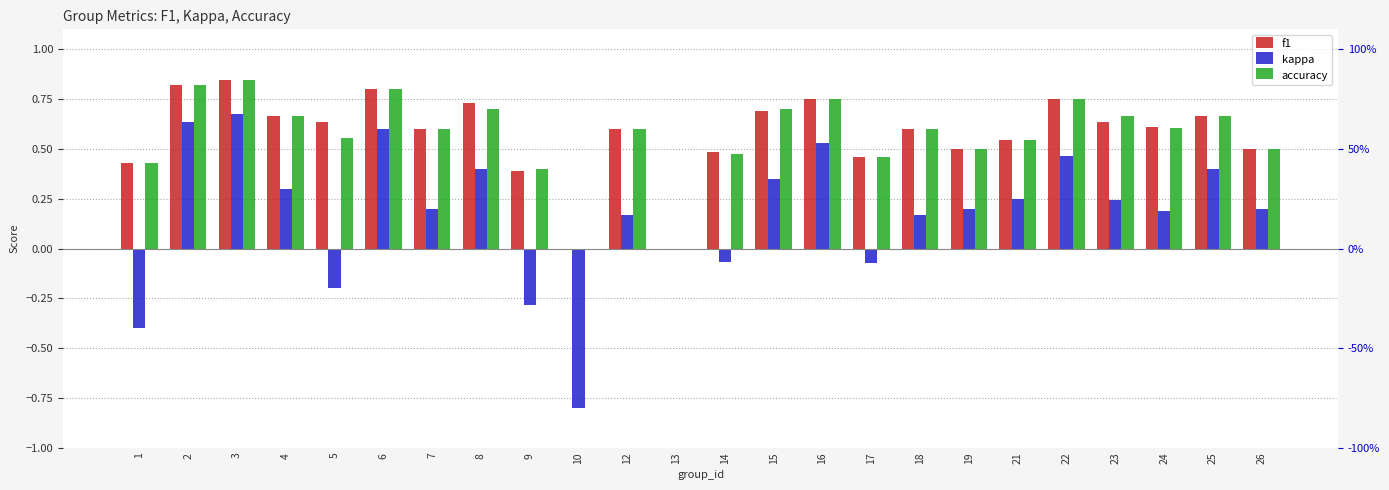

True or false: accuracy has a value of 0.0 at 13.

True